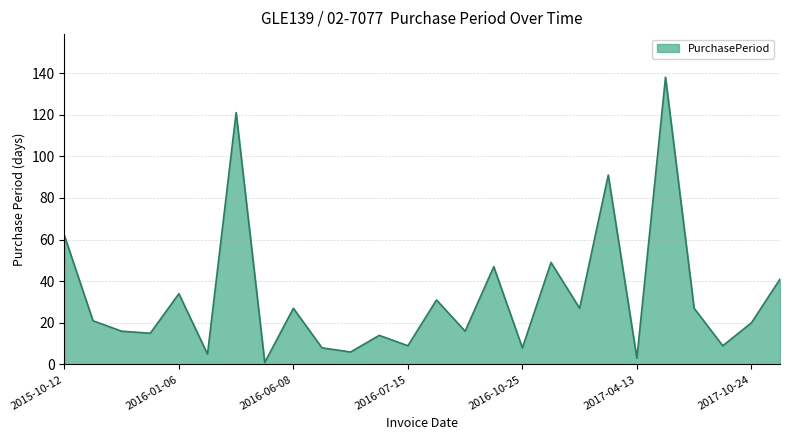

What is the greatest value displayed?

138